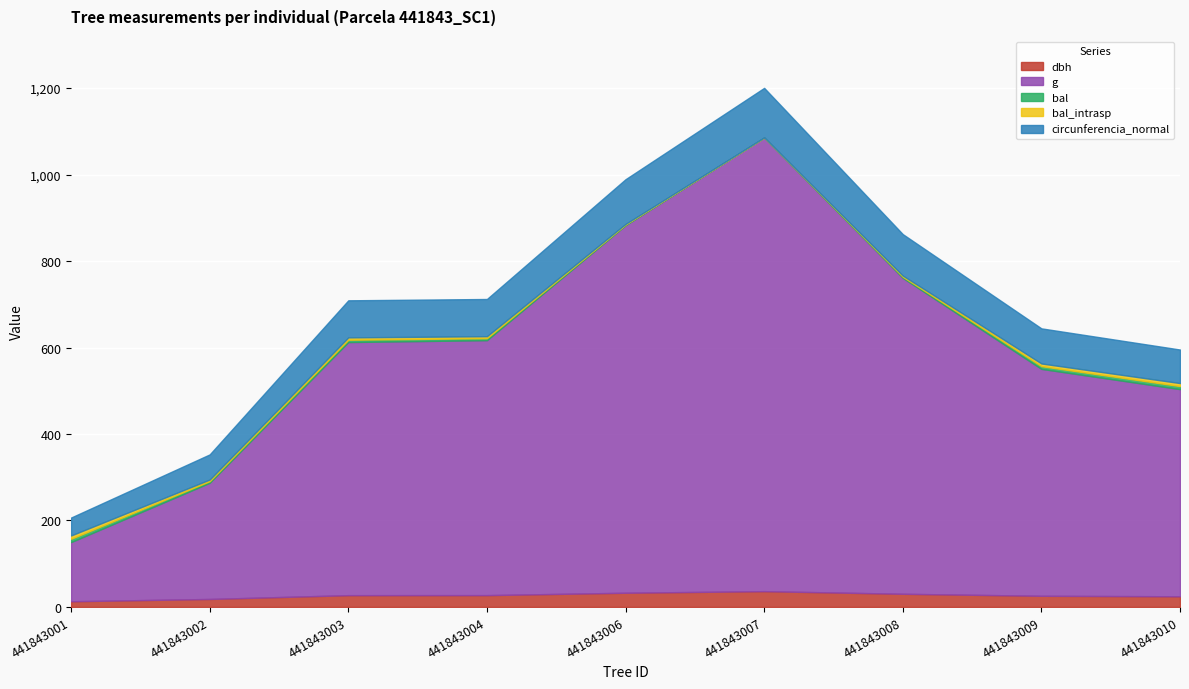

Which series has the largest range (max minus min)?

g